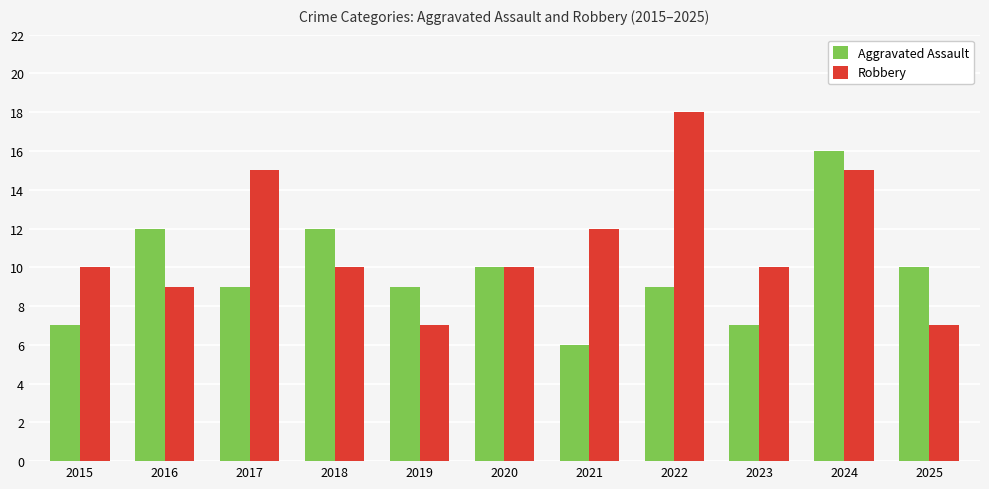

At how many categories does at least one series exceed 6?

11